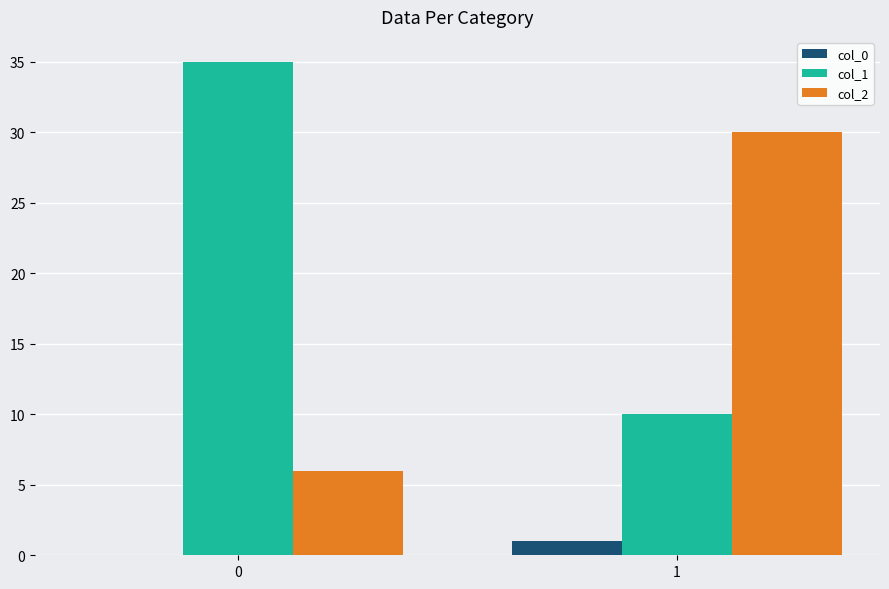

The value of col_1 at 0 is 35. True or false?

True